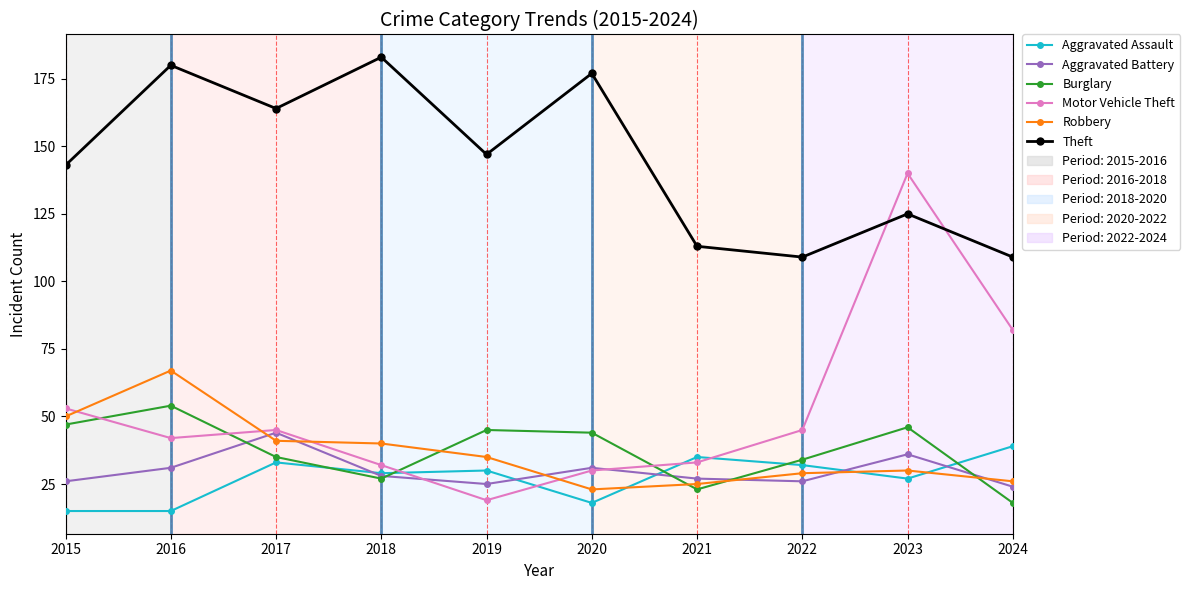

The value of Aggravated Assault at 2018 is 11. True or false?

False